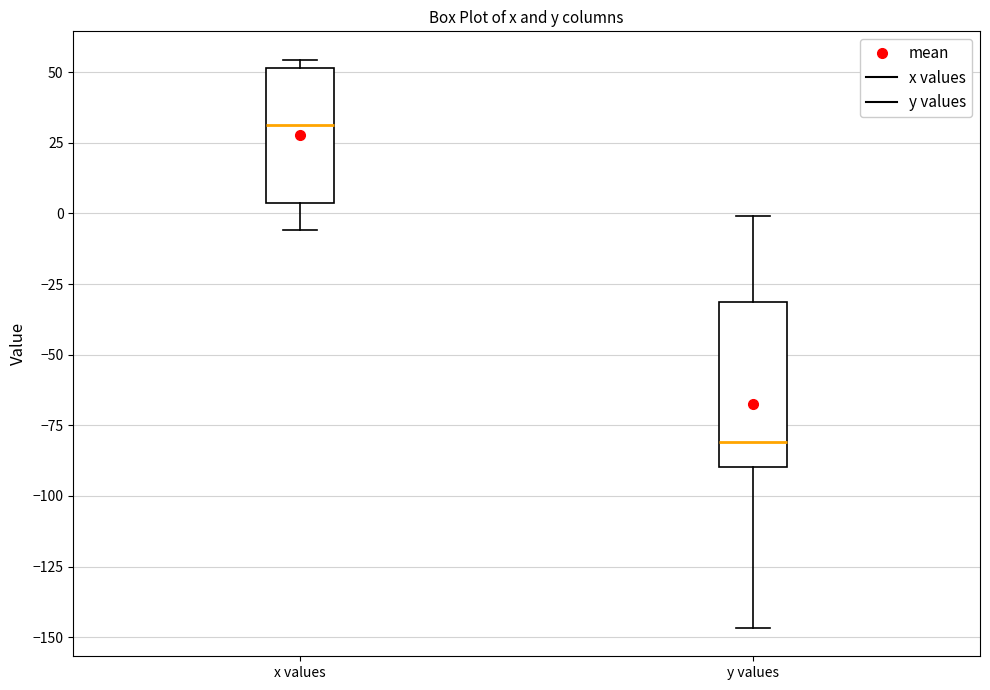

Reading left to right, transcribe this box plot: for each box, give where its median line is, the range the box spans, and where its two whiskers end, as read against the y-axis. The values are not printed on the chart, so give them approximately, as read against the axis.

x values: median 30, box 5 to 50, whiskers -5 to 55
y values: median -80, box -90 to -30, whiskers -145 to 0